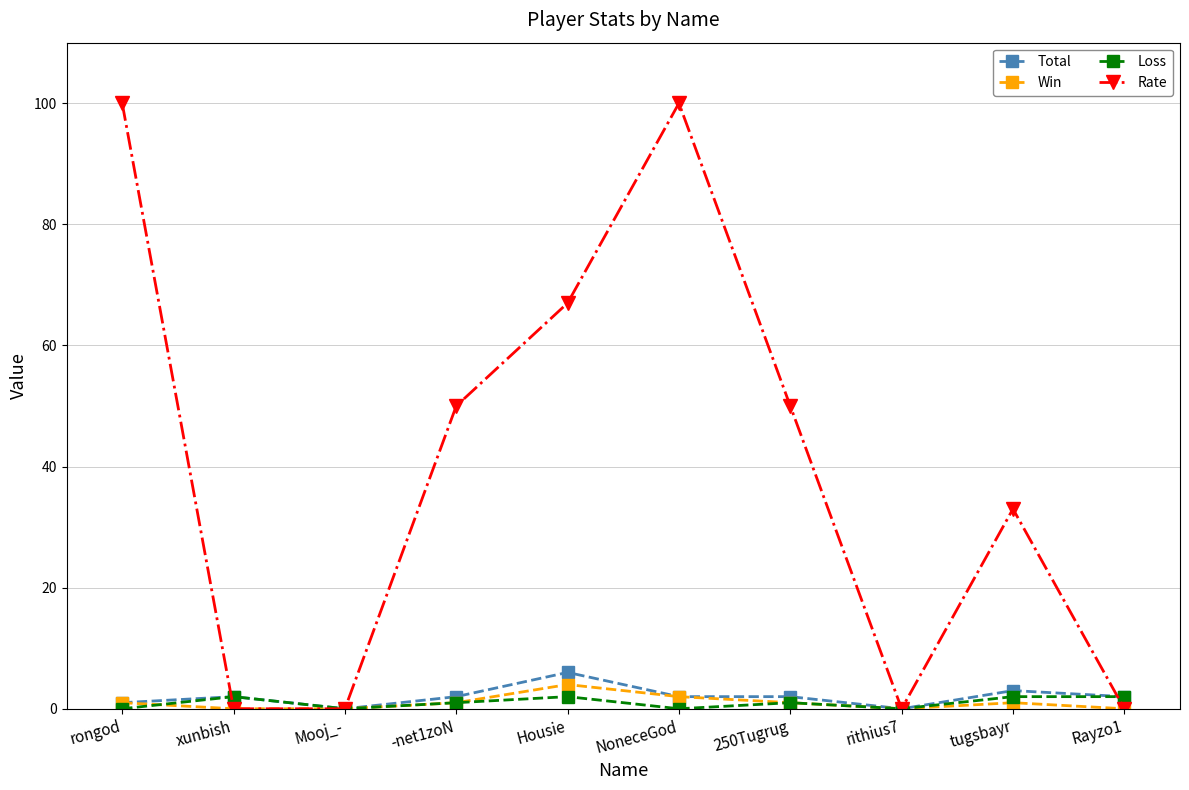

What position from the right is Housie?

6